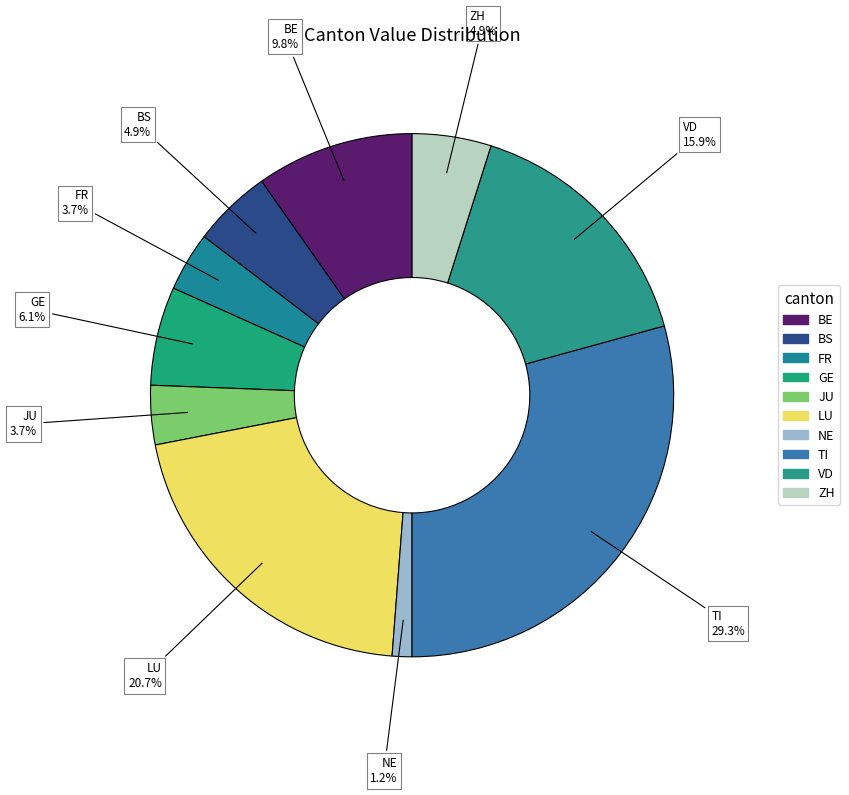

Does BS represent more than half of the total?

No